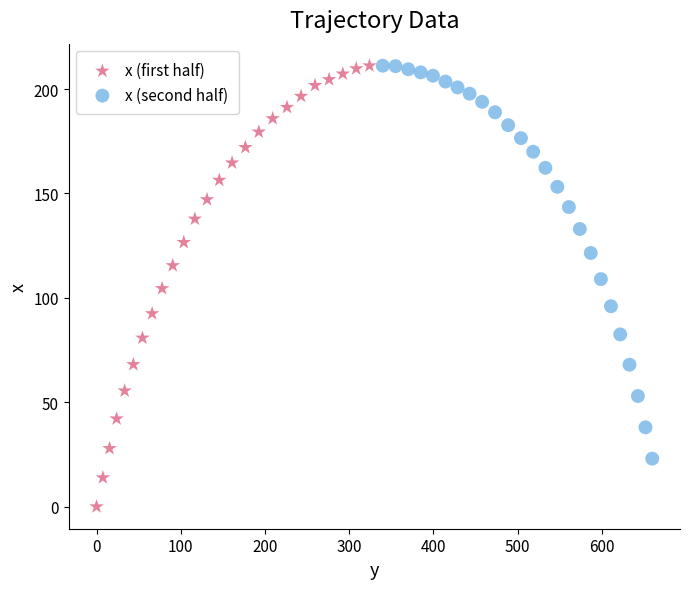

Which series has the largest Y range (max minus min)?

x (first half)